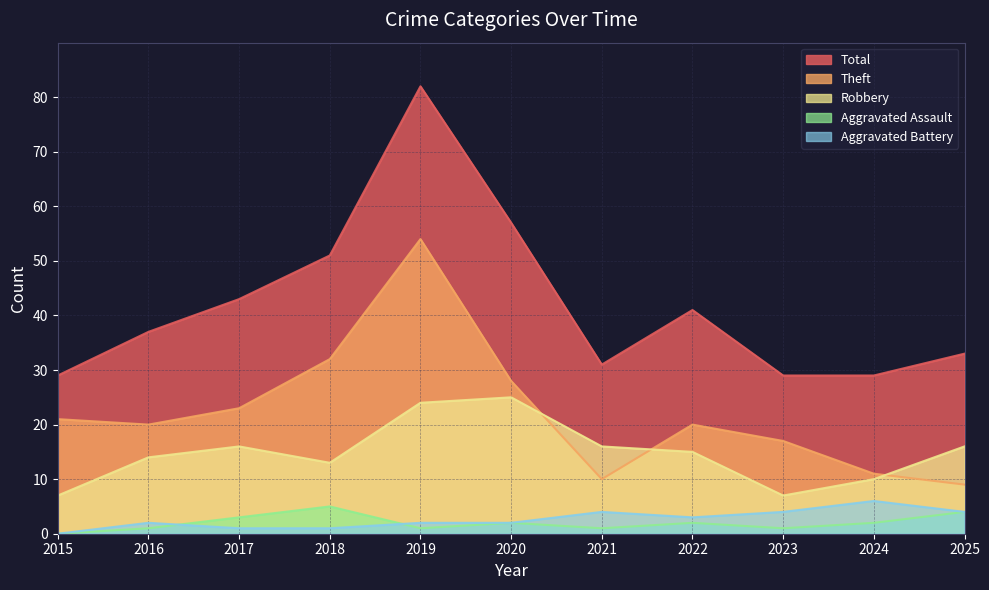

What is the difference between the maximum and second lowest values in the Aggravated Battery series?

5